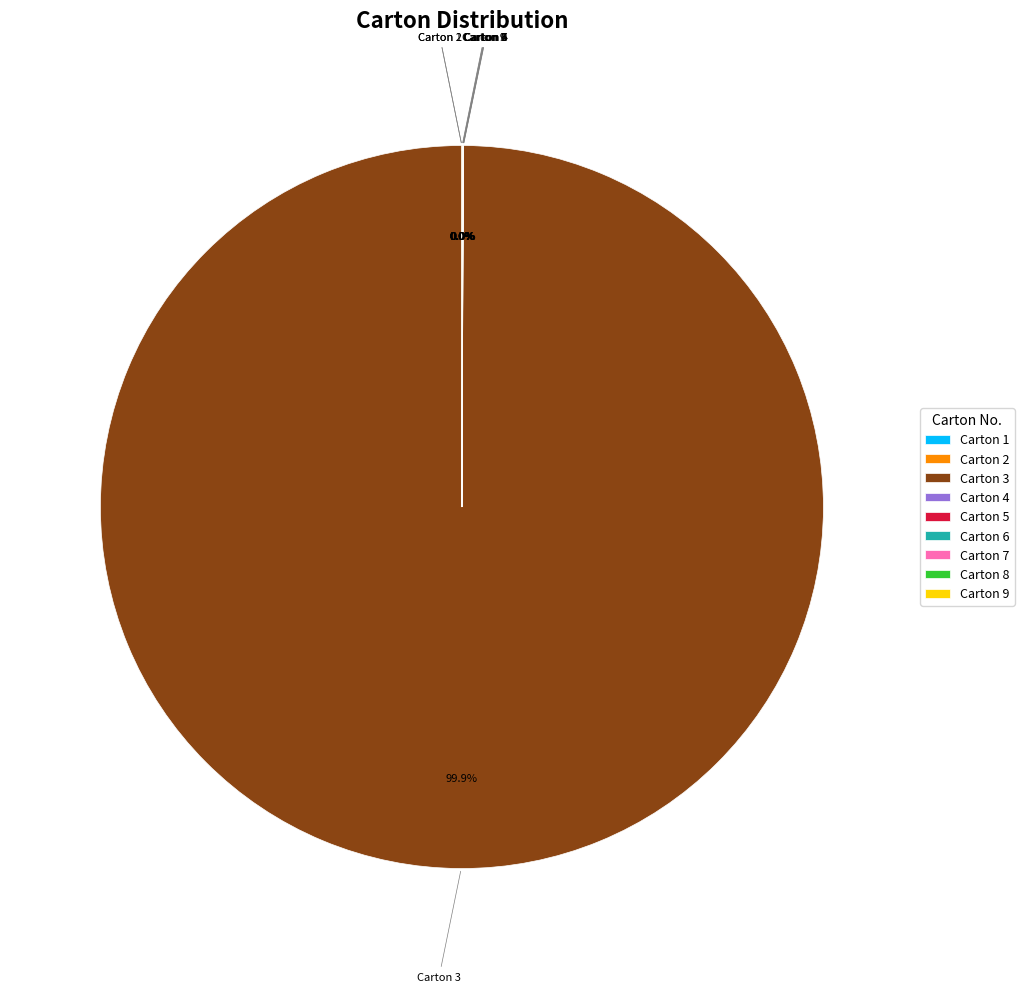

What is the majority slice?

Carton 3